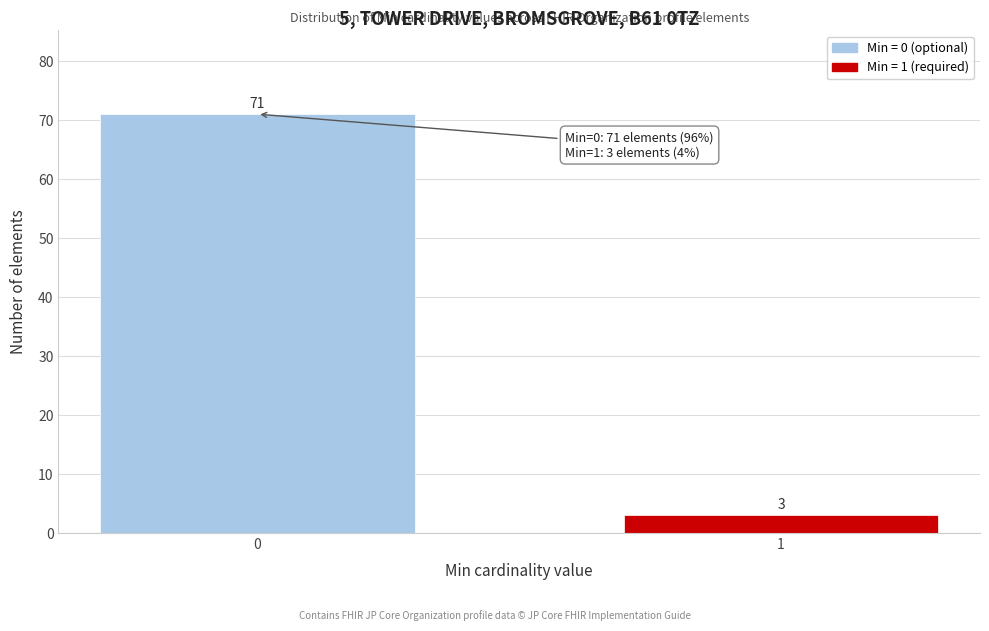

Reading left to right, what are all the values shown in this chart?

71	3